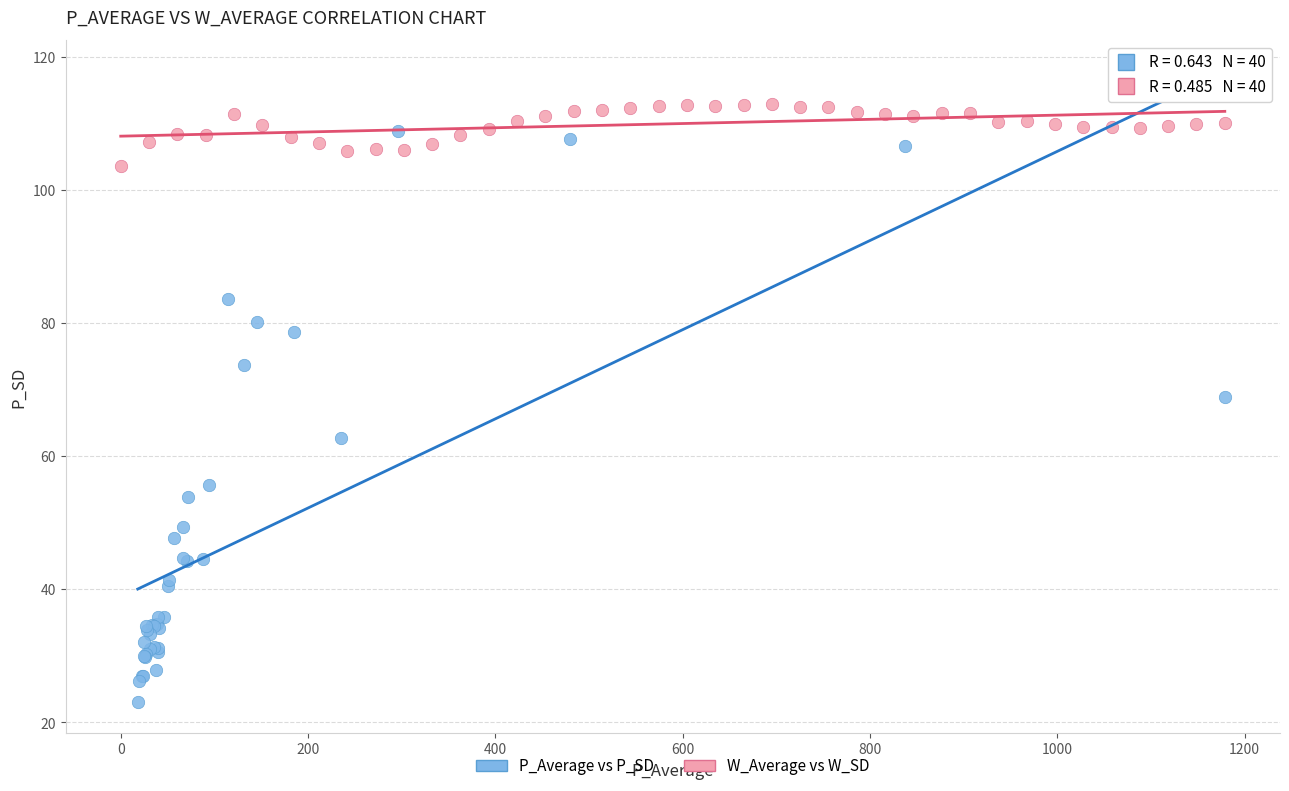

Which series has the widest spread of Y values?

P_Average vs P_SD